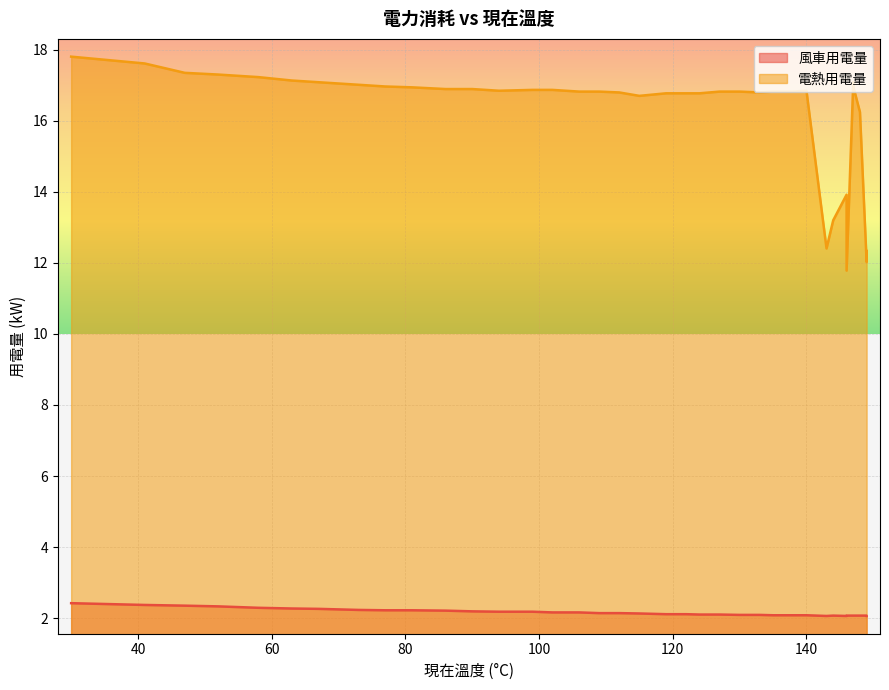

How many 風車用電量 values are between 2 and 3?

37